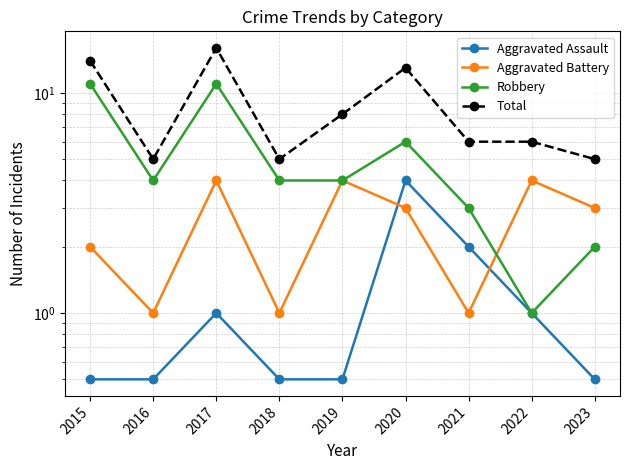

How many values in the Robbery series are below 4?

3